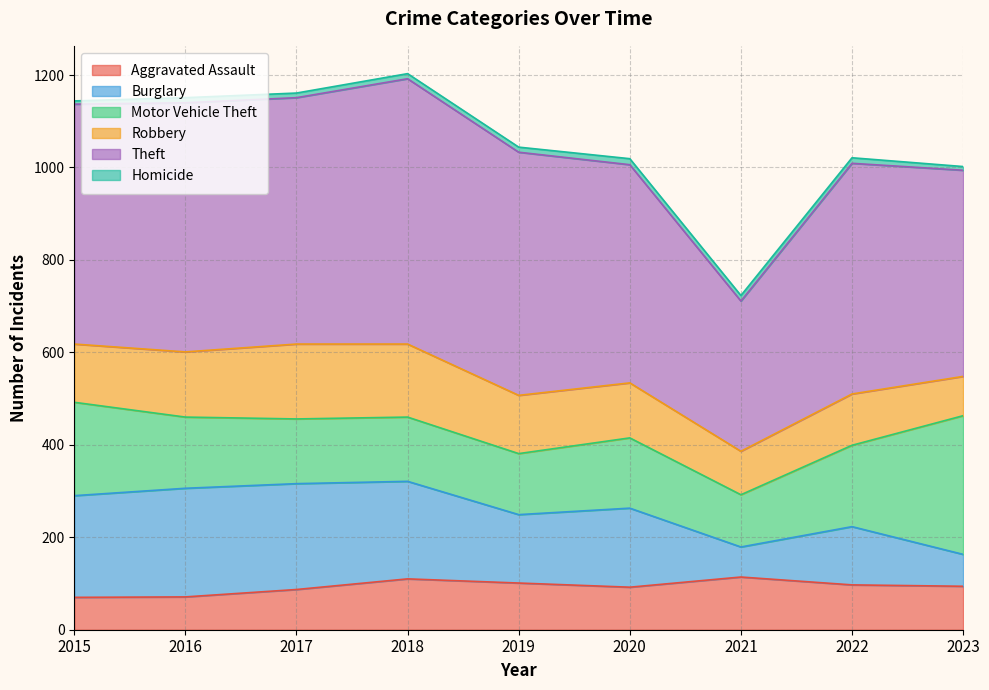

What is the value of the Homicide point at the 8th from the left?

12